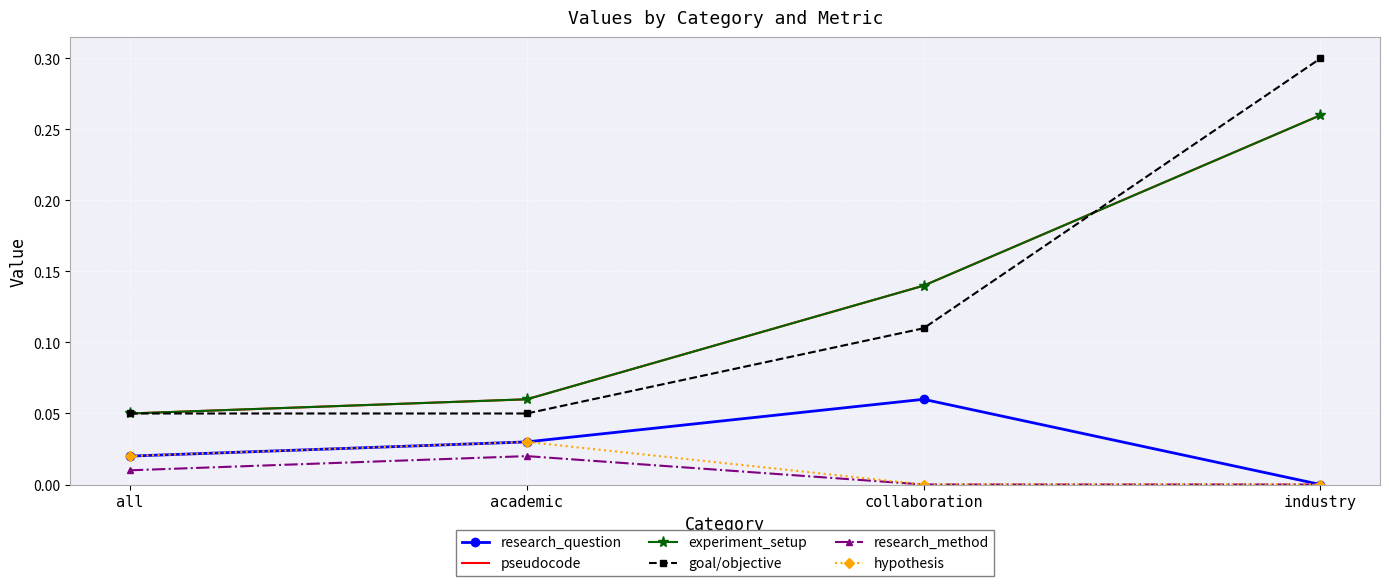

True or false: goal/objective has more than 0 interior local peaks.

False